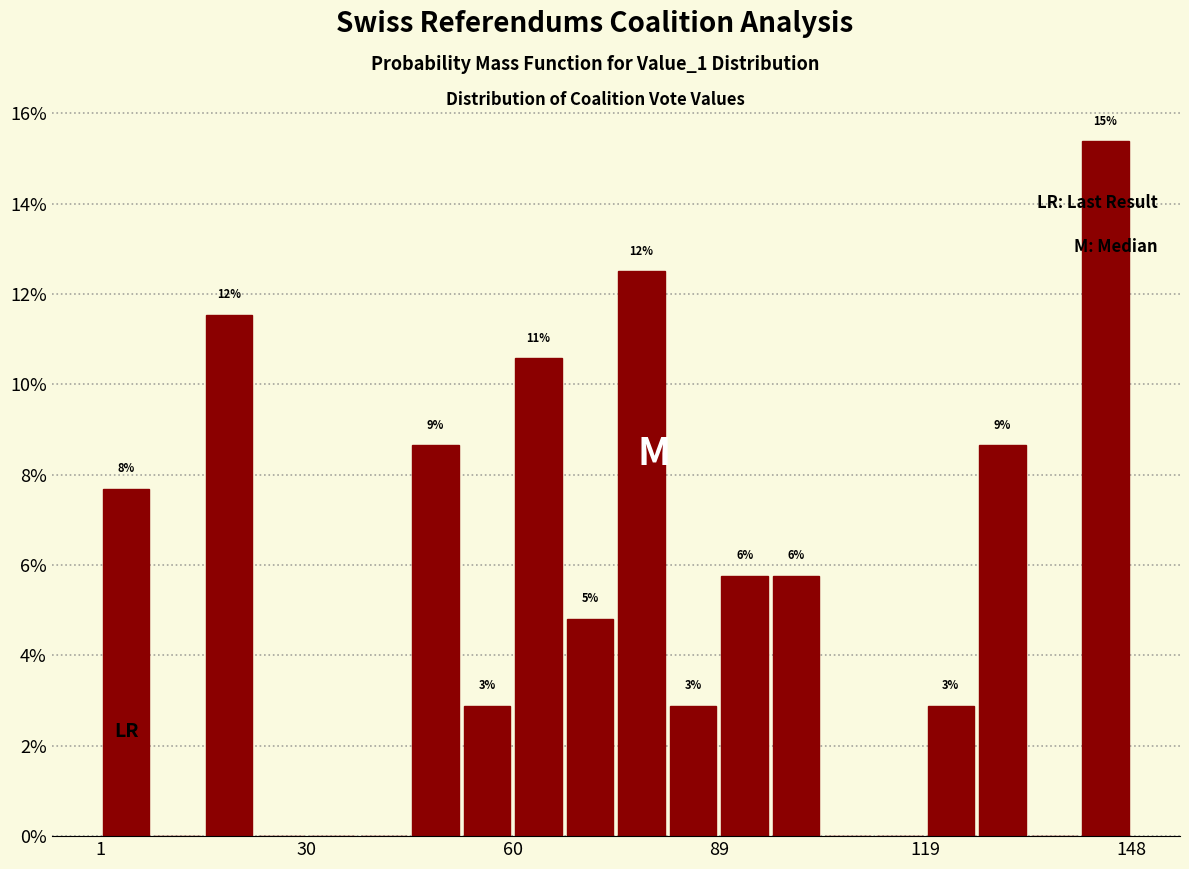

Read against the x-axis, roughly where is the centre of the tallest bar?

145